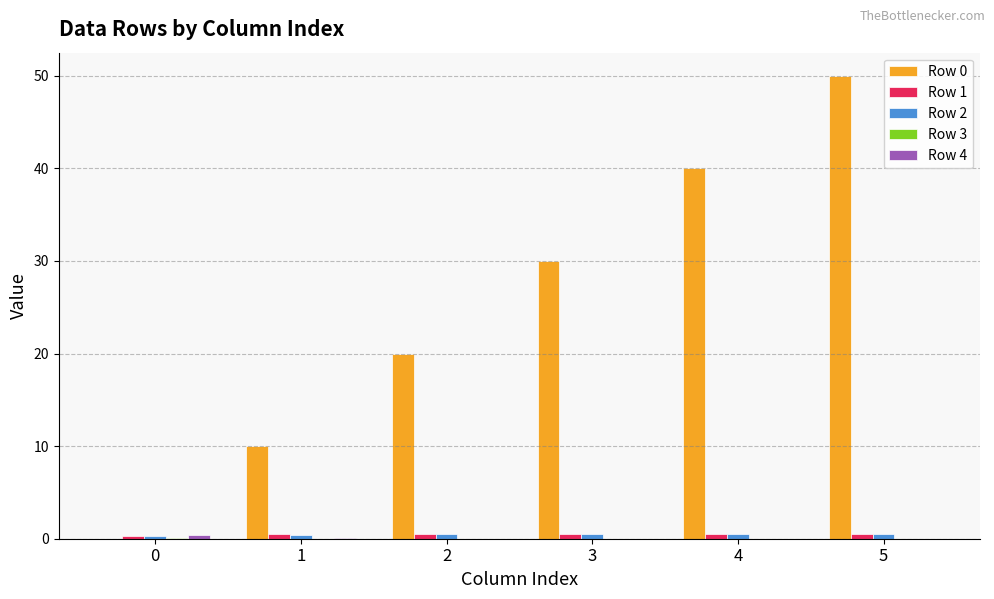

The value of Row 0 at 2 is 20.0. True or false?

True